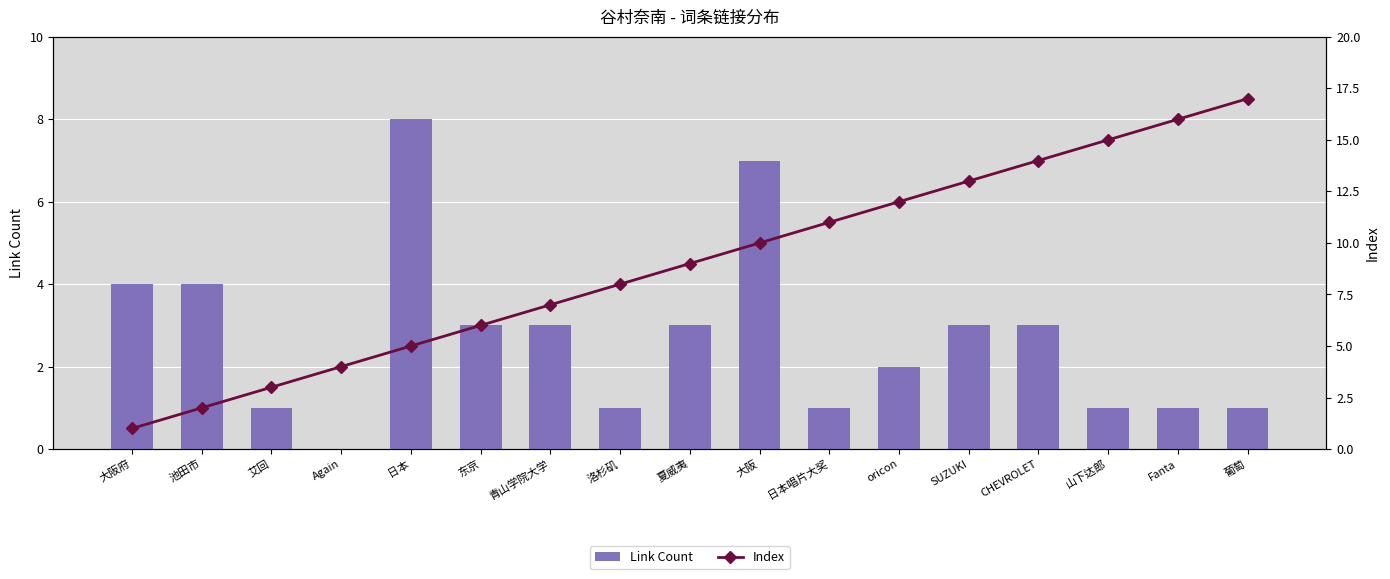

What is the sum of all Index values?

153